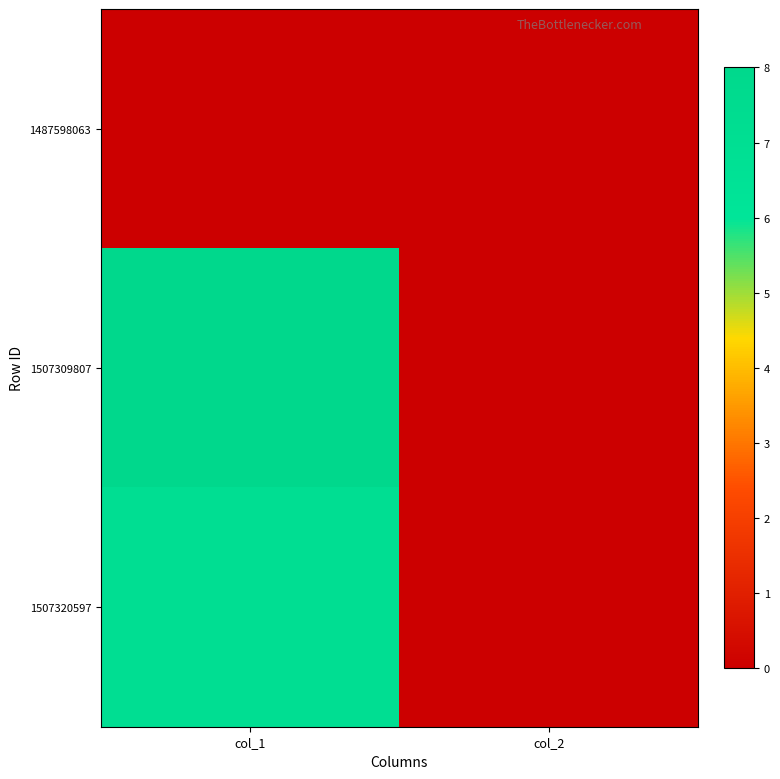

Which has a higher value, col_2 or col_1?

col_2